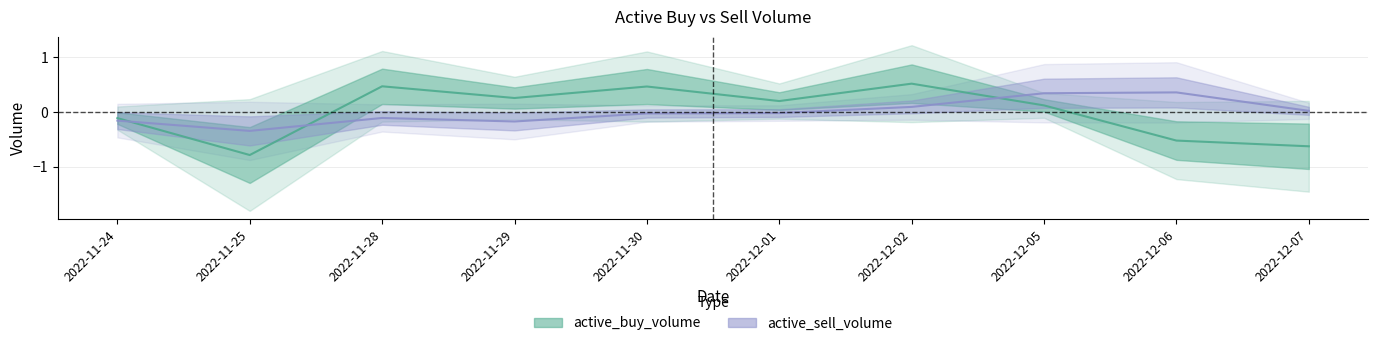

Rank the series at 2022-12-01 from highest to lowest value.

active_buy_volume, active_sell_volume